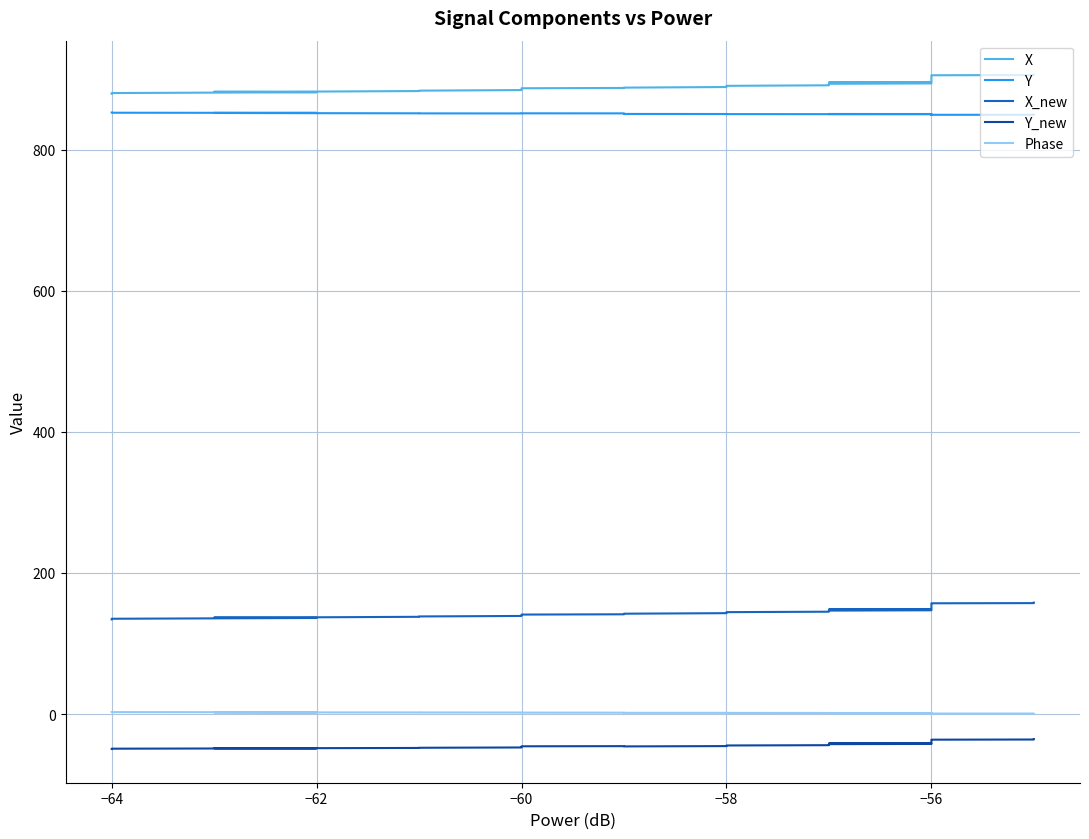

What is the greatest value displayed?

907.0